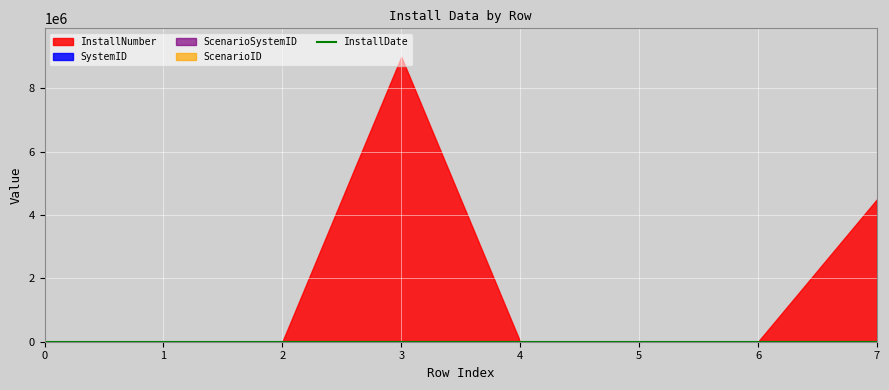

At which category does InstallNumber reach its first local peak?

3